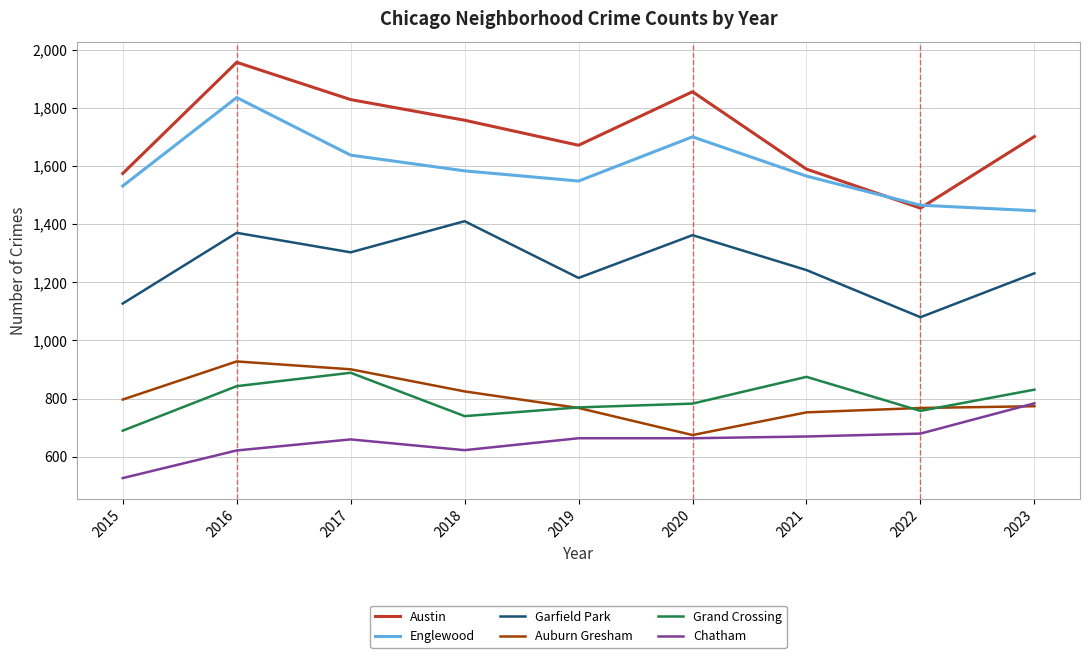

Where is the first local minimum for Englewood?

2019